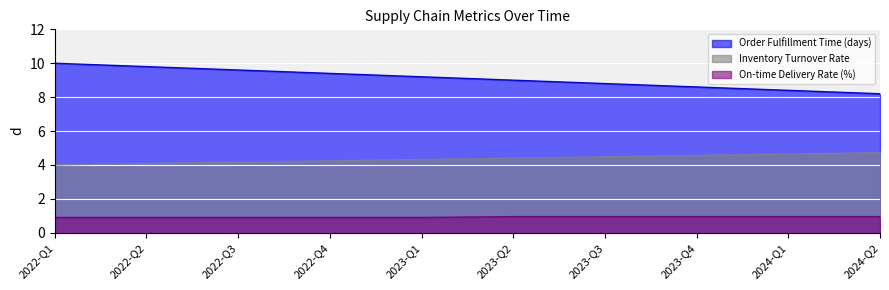

The Order Fulfillment Time (days) series shows 12.0 at 2024-Q1. True or false?

False